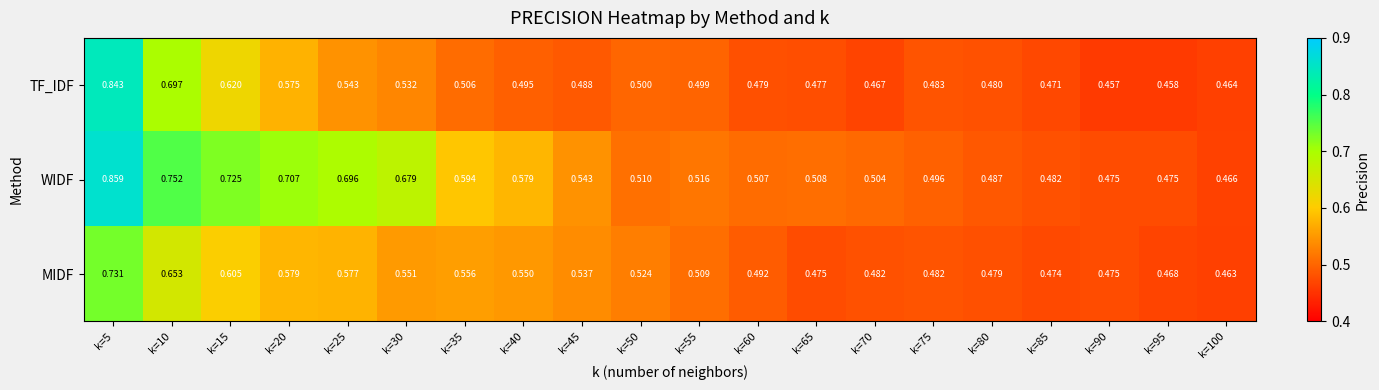

Which series has the largest total across all categories?

WIDF